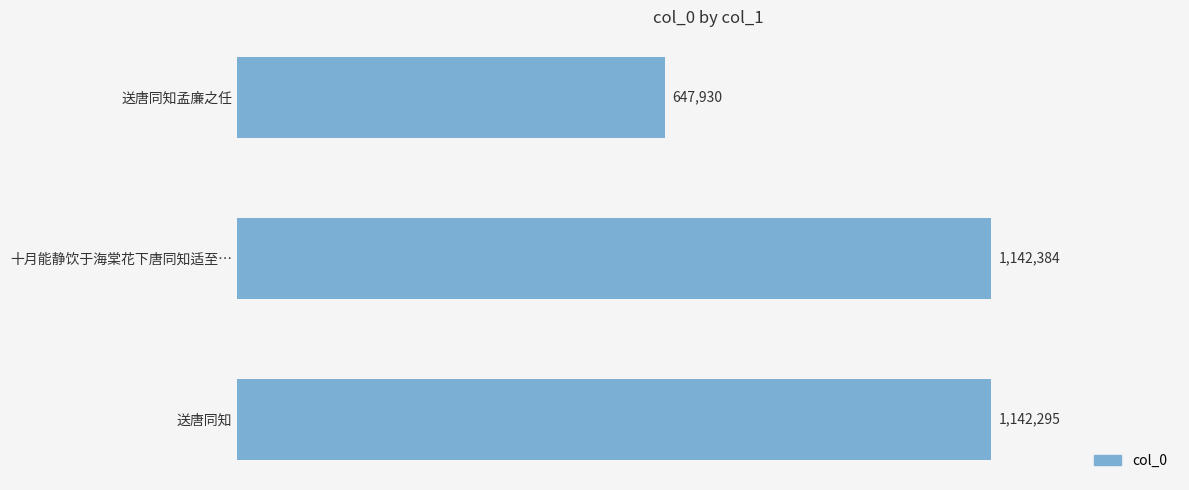

Rank the categories by value from lowest to highest.

送唐同知孟廉之任, 送唐同知, 十月能静饮于海棠花下唐同知适至…